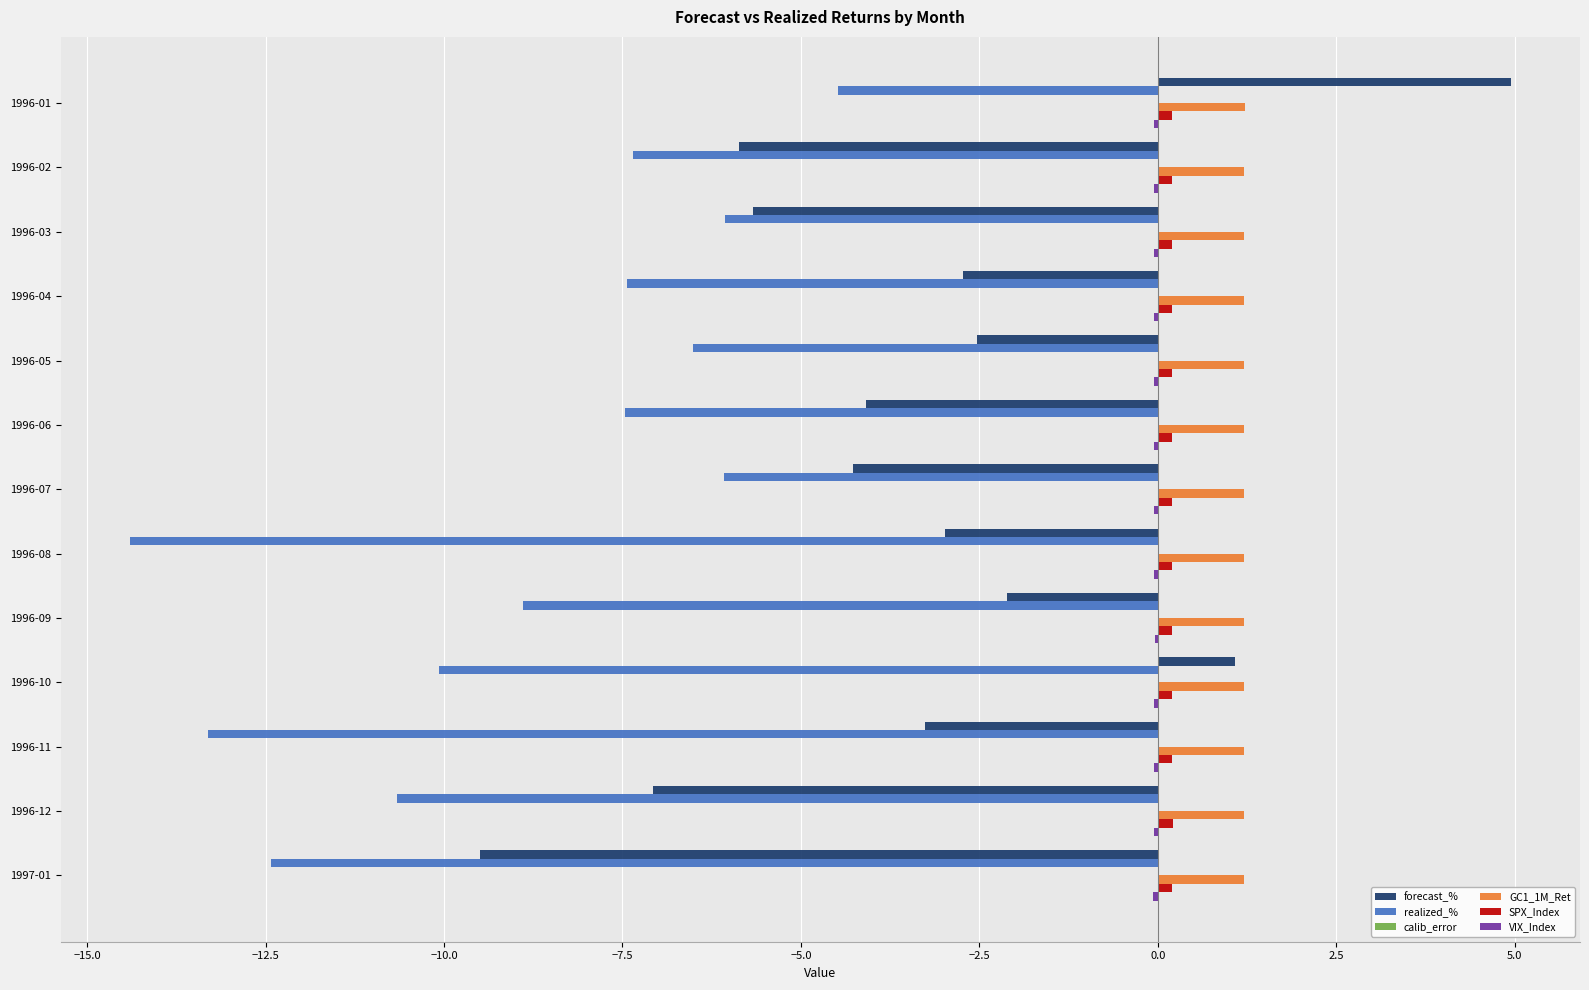

Is it true that realized_% equals -8.9 at 1996-09?

True